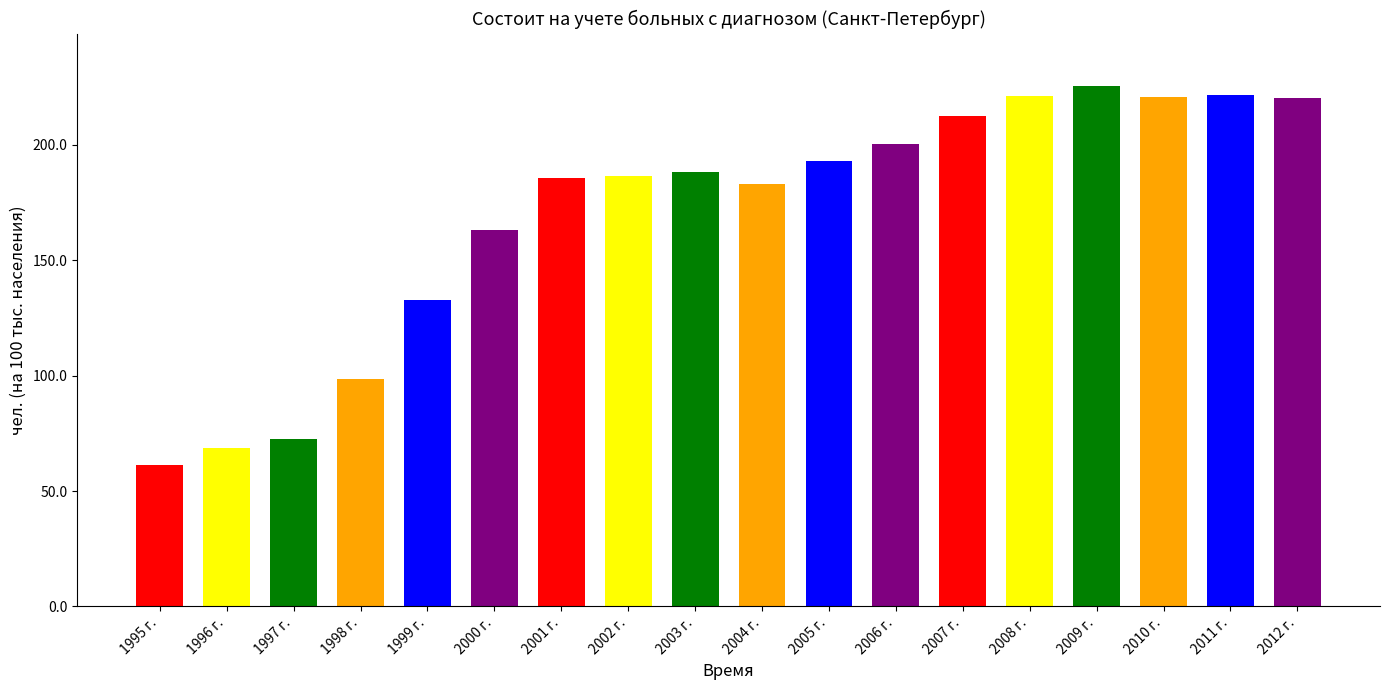

How many series are shown in this chart?

1